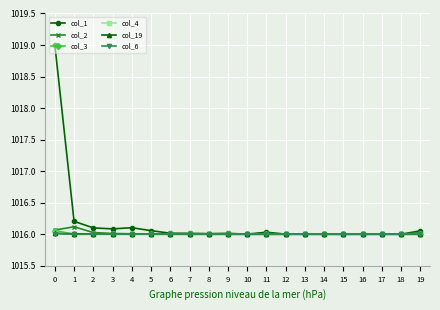

Which series has the largest range (max minus min)?

col_1